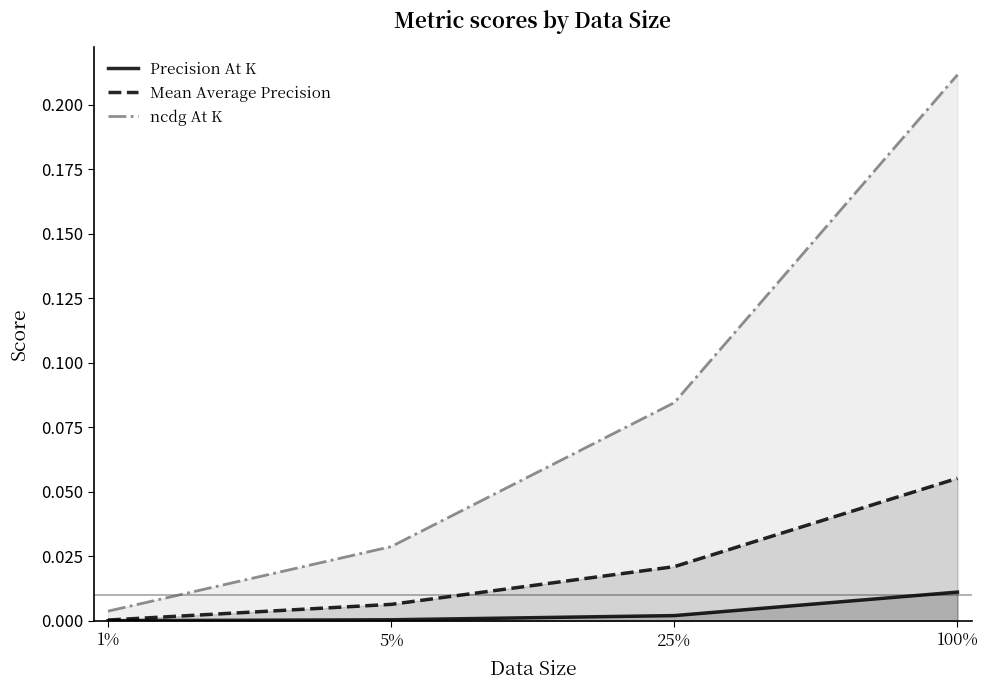

At how many categories does at least one series exceed 0?

4